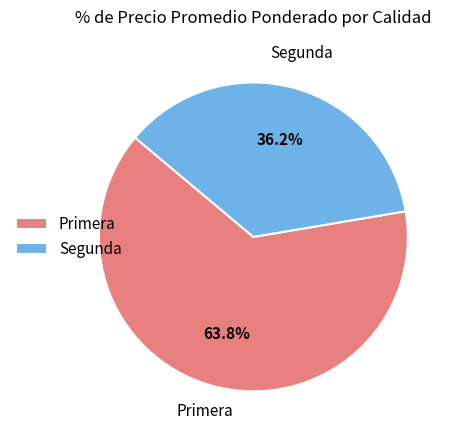

Between Primera and Segunda, which is larger?

Primera